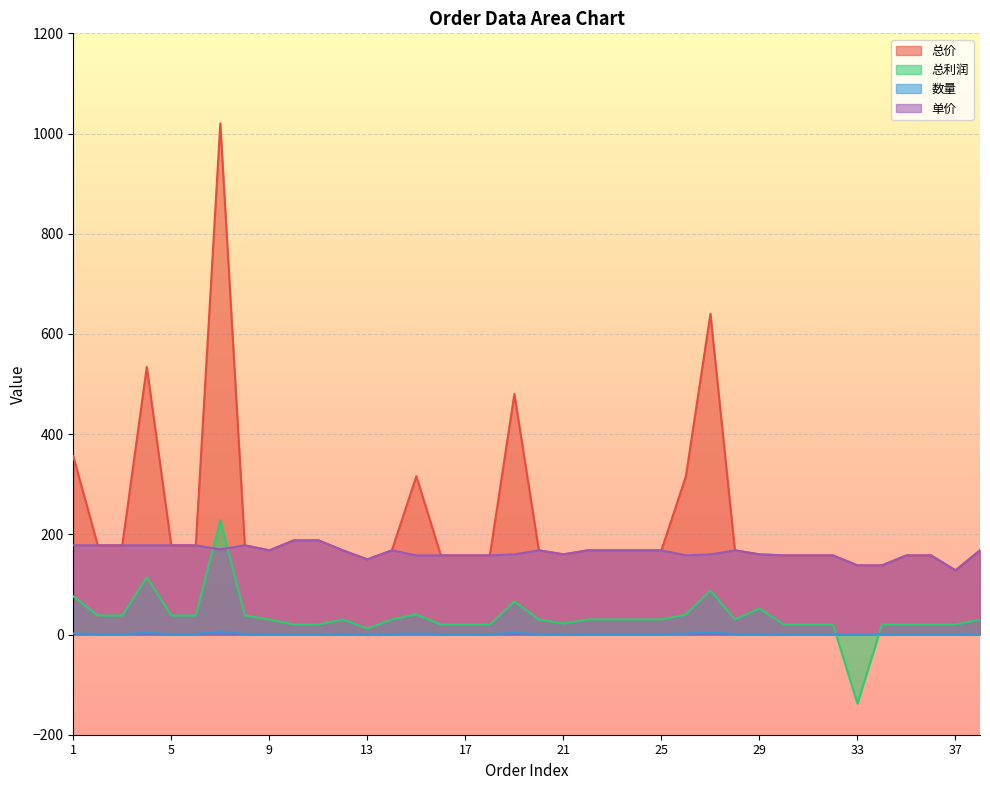

What are all the series names shown in the legend?

总价, 总利润, 数量, 单价